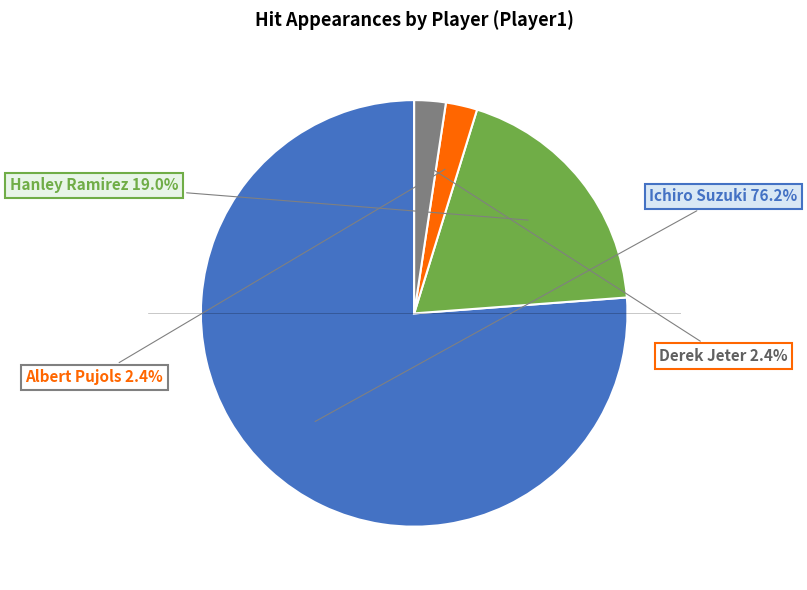

What percentage is the Derek Jeter slice, to the nearest percent?

2%